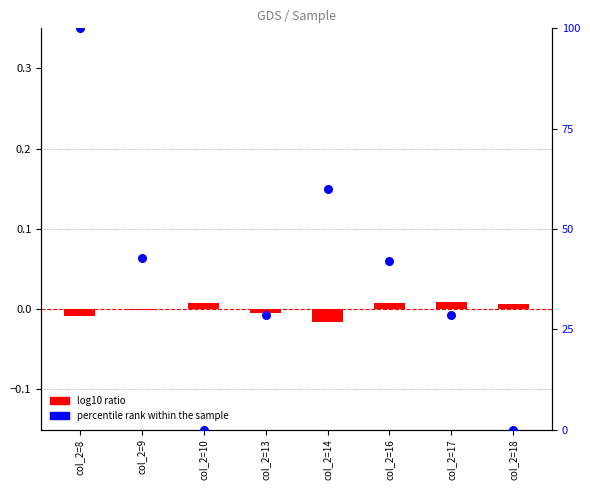

What are all the series names shown in the legend?

log10 ratio, percentile rank within the sample